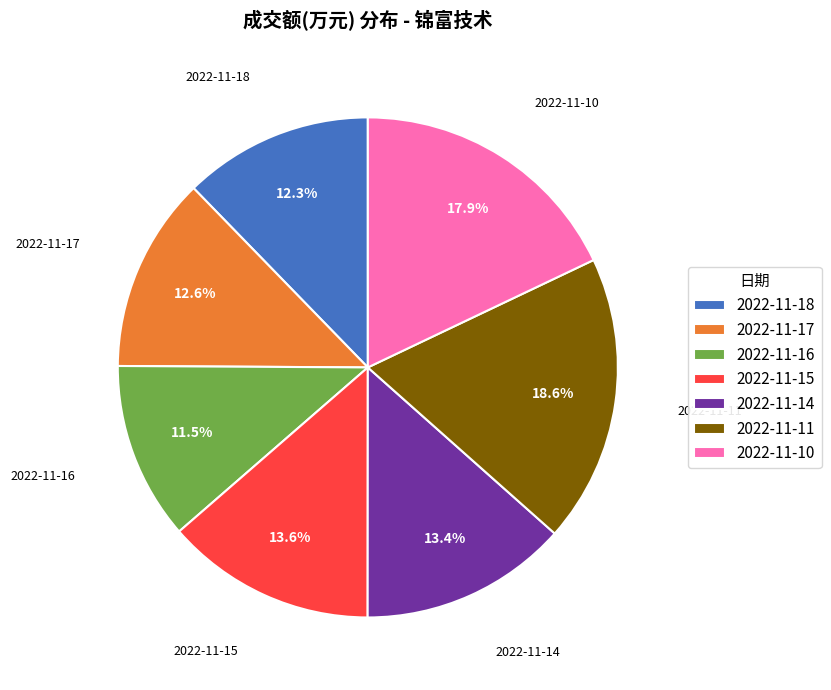

Does any single category account for the majority?

No